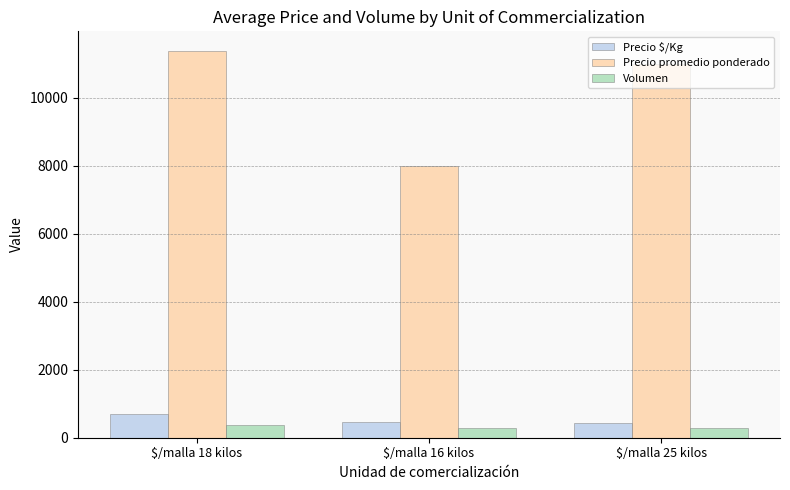

Which series has the widest spread of values?

Precio promedio ponderado